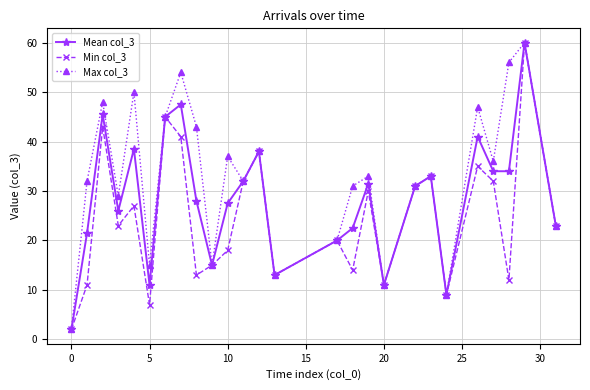

What is the value of the Max col_3 point at the 3rd from the left?

48.0